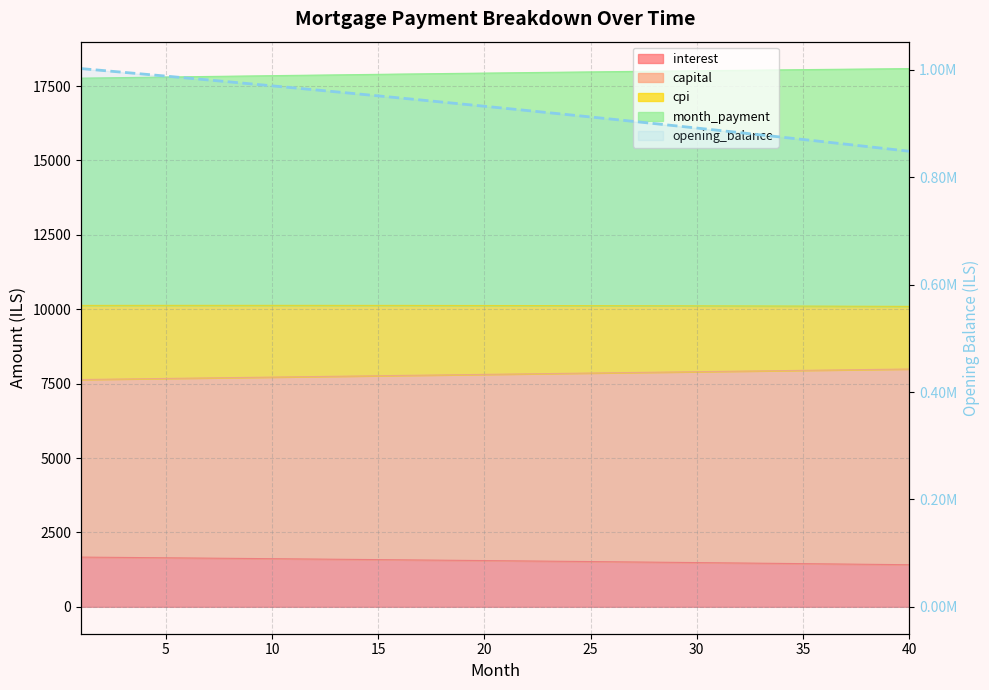

At which label is the value closest to 925503?

21